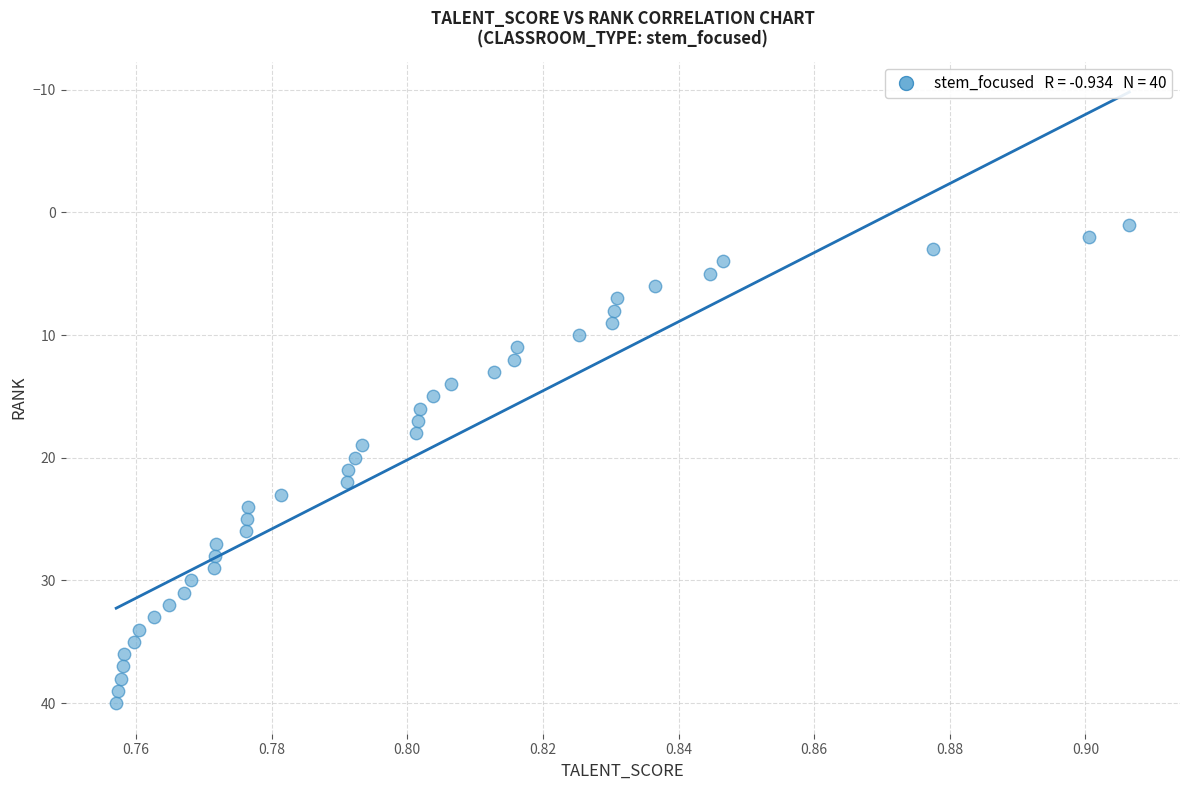

What is the range of Y values (max minus min)?

39